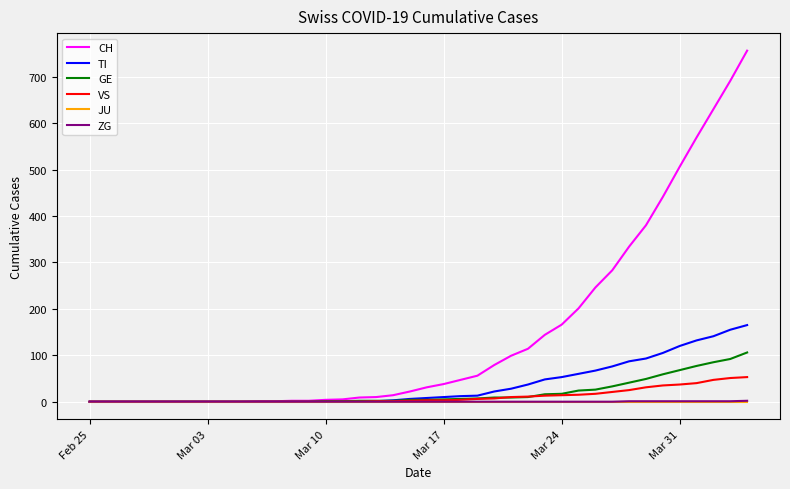

Which series has the largest total across all categories?

CH